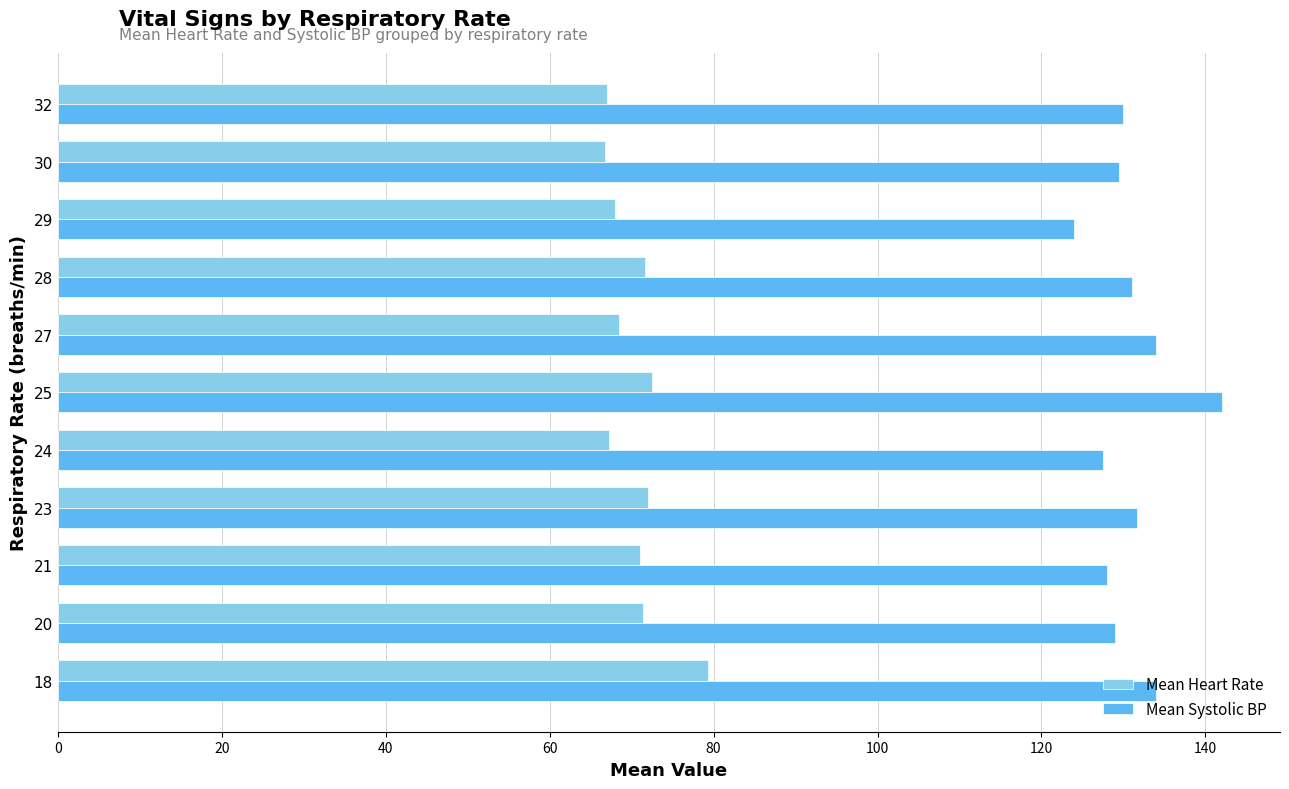

What is the average value of the Mean Heart Rate series?

70.5